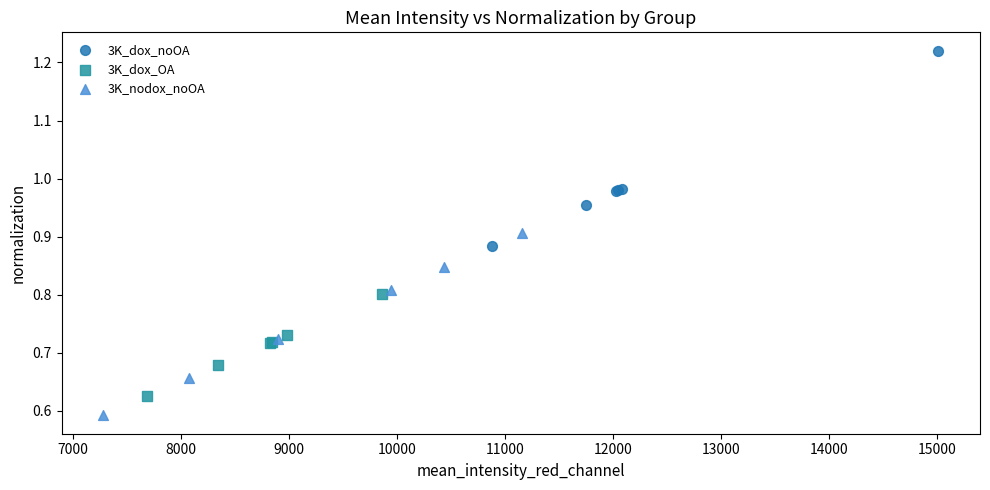

Which series contains the highest Y value?

3K_dox_noOA